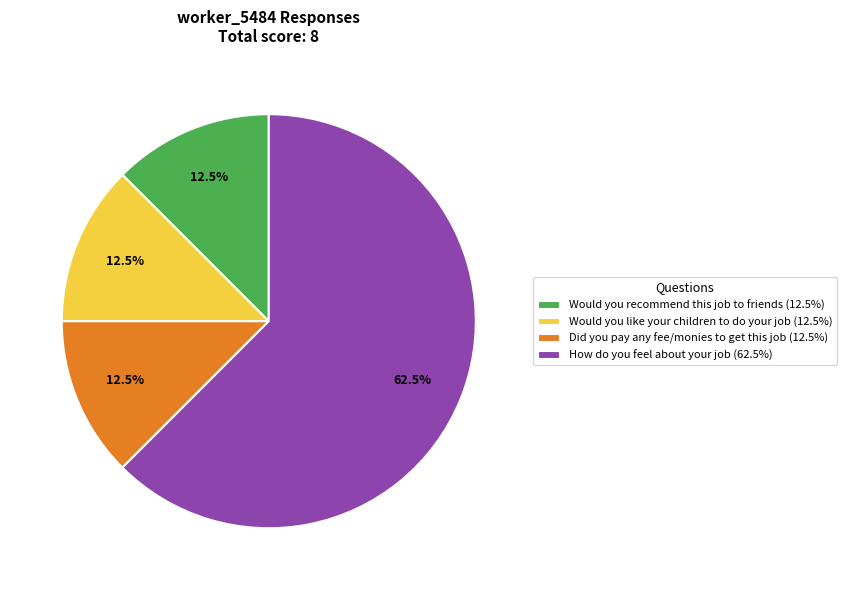

How much of the chart is everything except Would you like your children to do your job (12.5%)?

87.5%